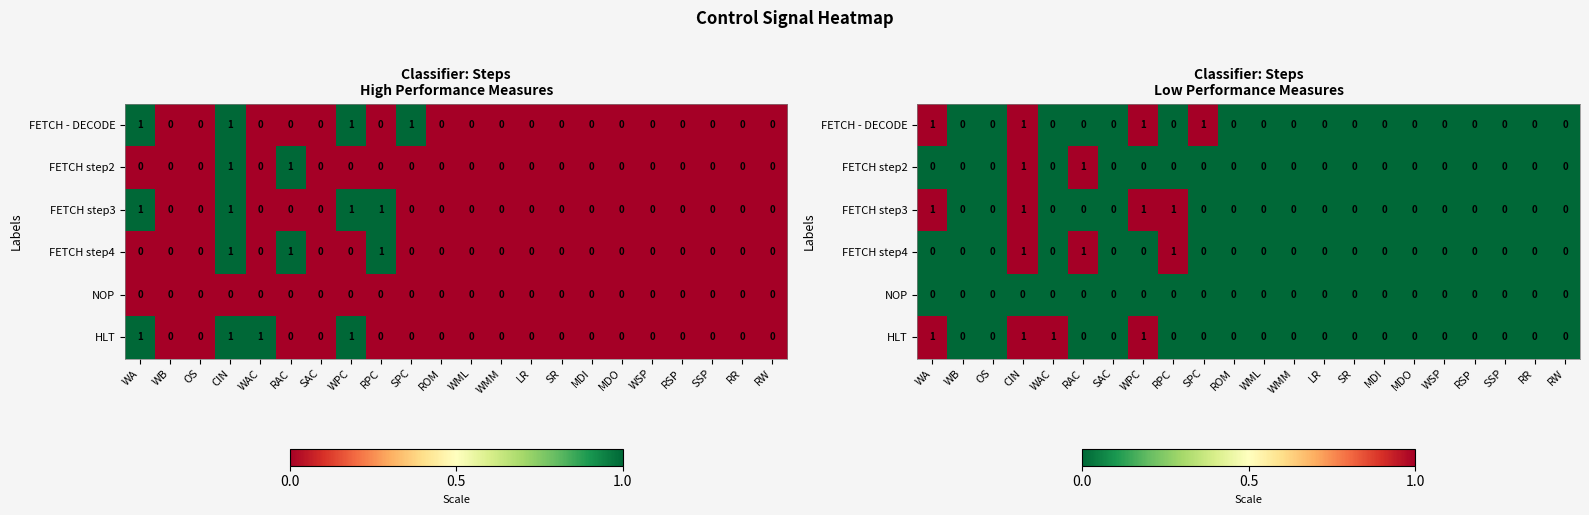

At which category does the chart reach its minimum across all series?

WB